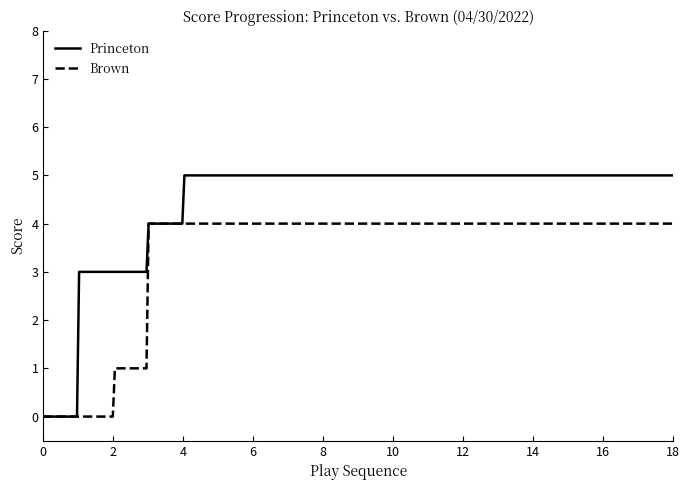

Which series has the largest total across all categories?

Princeton